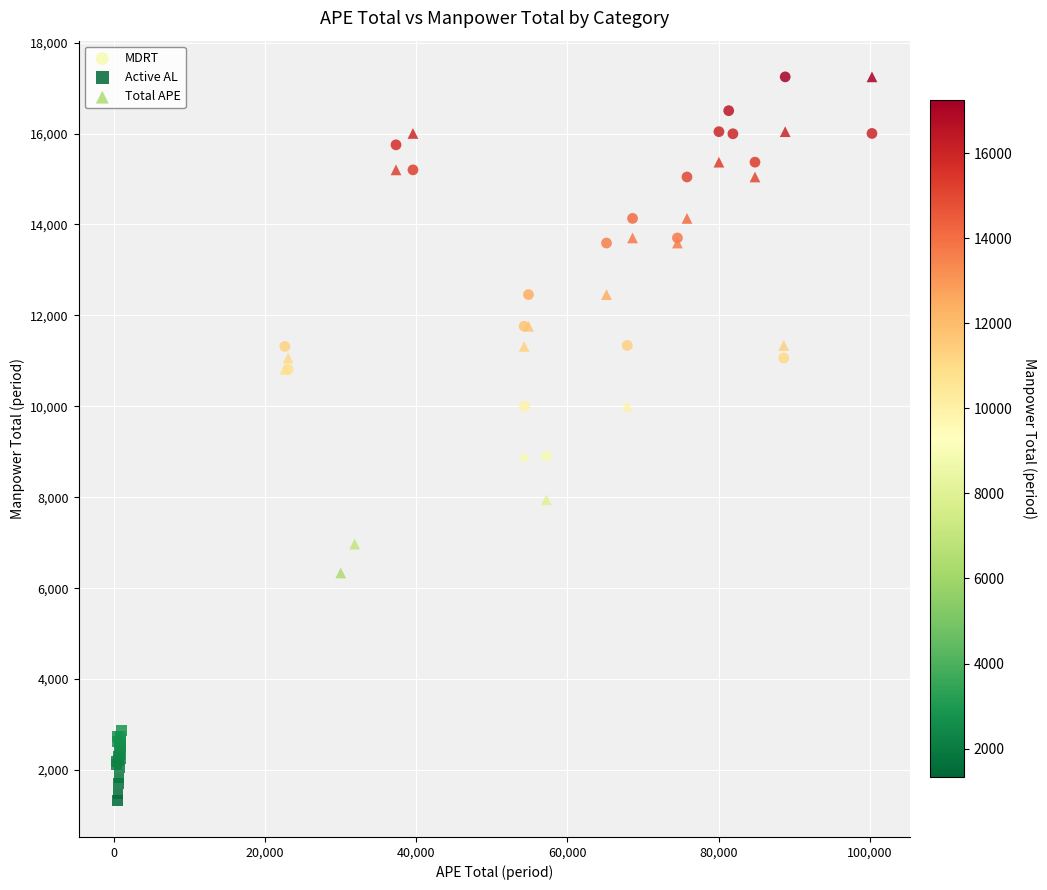

Which series has the widest spread of Y values?

Total APE